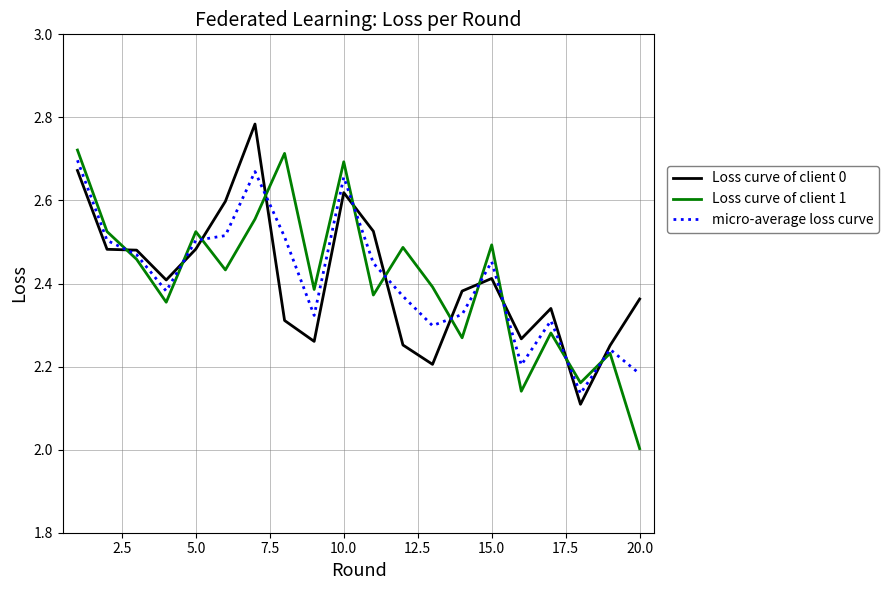

Rank the series by their average value, from highest to lowest.

Loss curve of client 0, micro-average loss curve, Loss curve of client 1